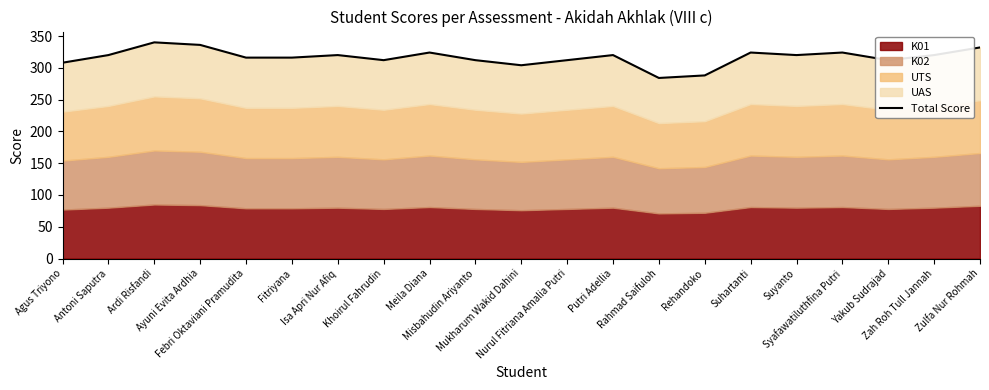

Is it true that the value at Agus Triyono is 520?

False